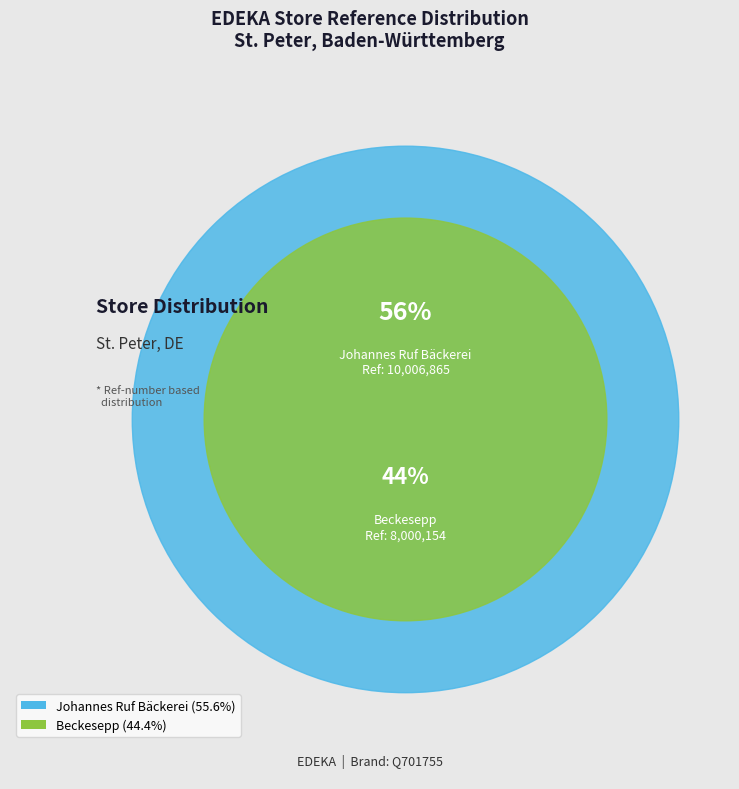

Rank the categories by value from highest to lowest.

Johannes Ruf Bäckerei, Beckesepp